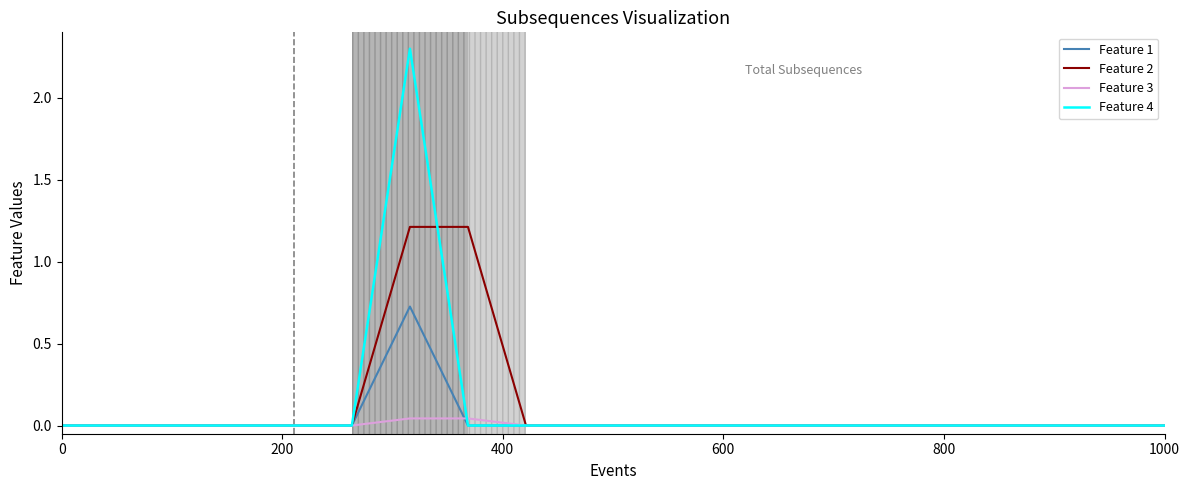

What are all the series names shown in the legend?

Feature 1, Feature 2, Feature 3, Feature 4